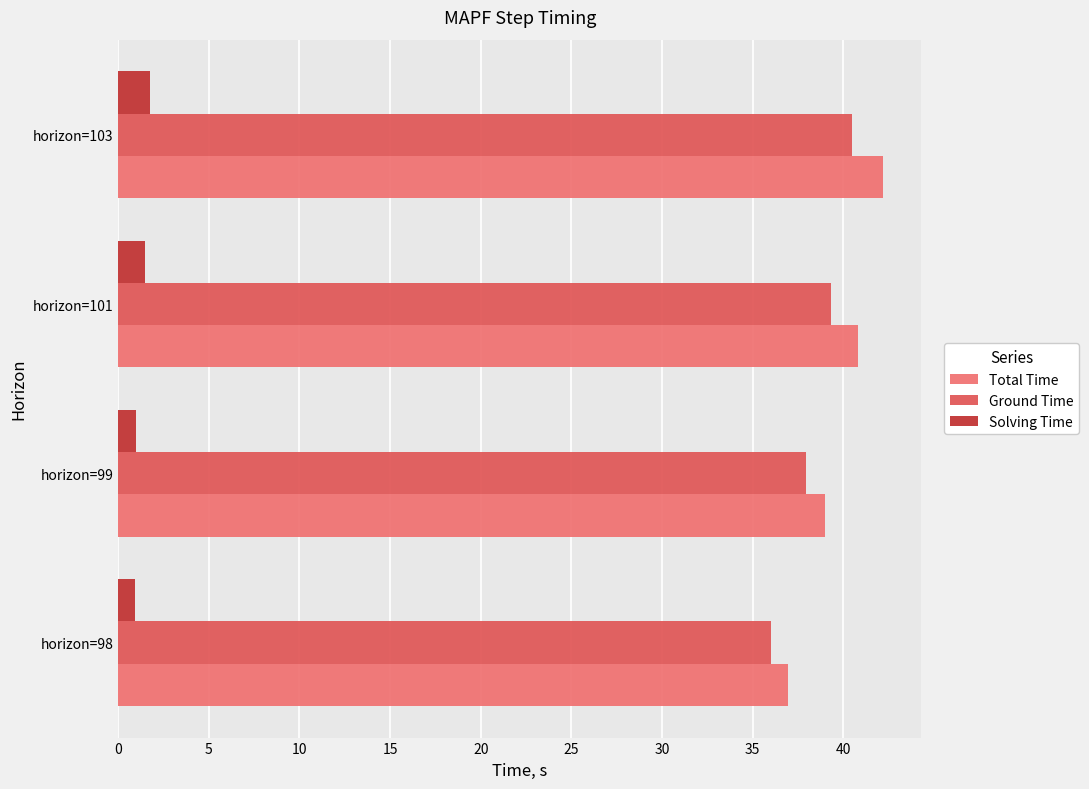

What is the maximum value for Ground Time?

40.4